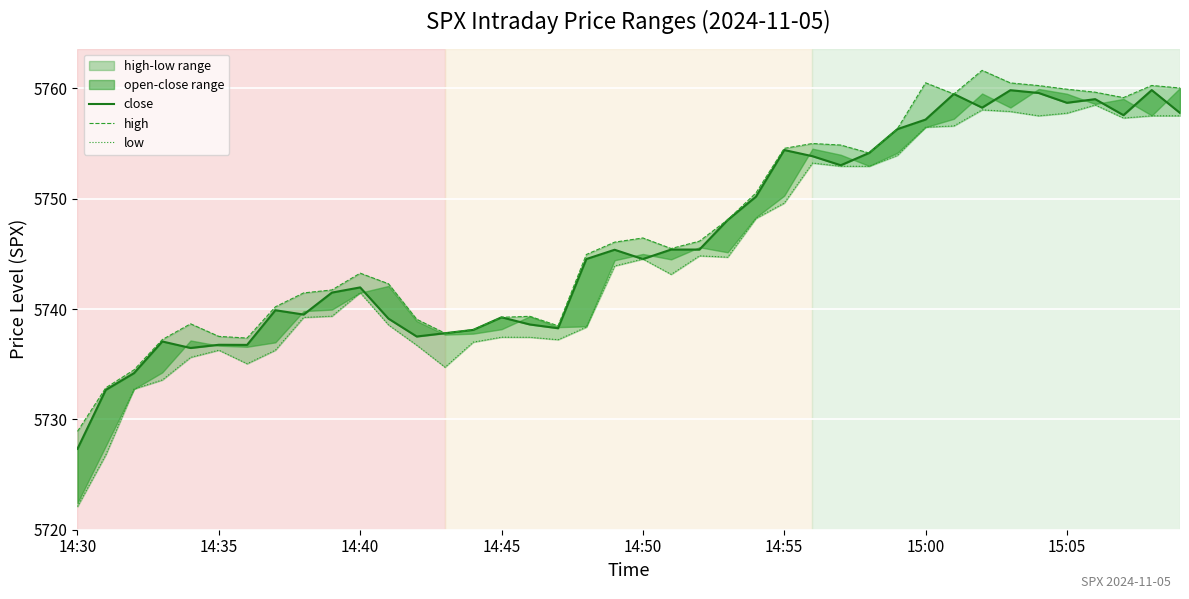

Rank the series by their maximum value, from lowest to highest.

low, close, high